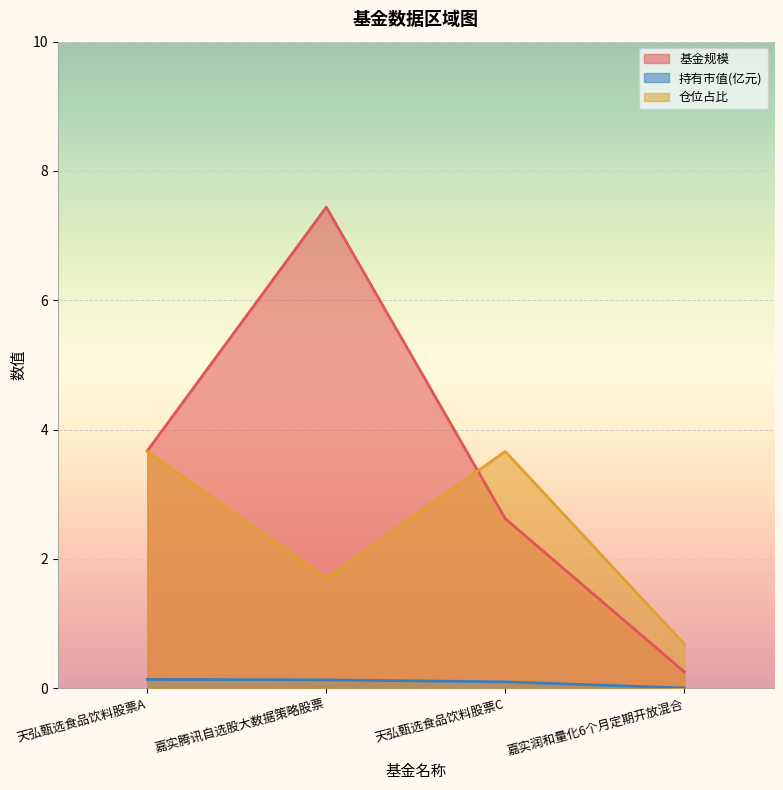

True or false: 基金规模 and 持有市值(亿元) cross at least once.

False